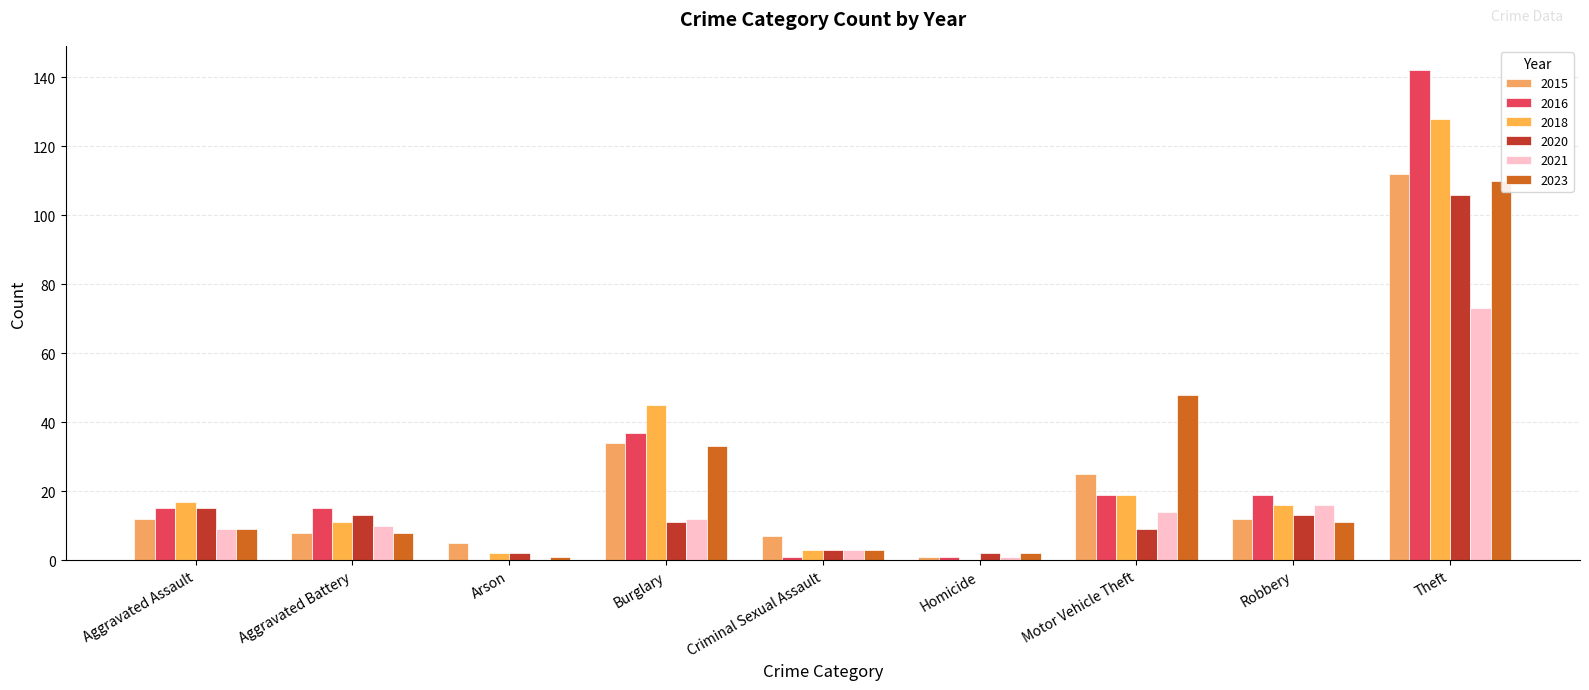

What is the total value across all series at Aggravated Battery?

65